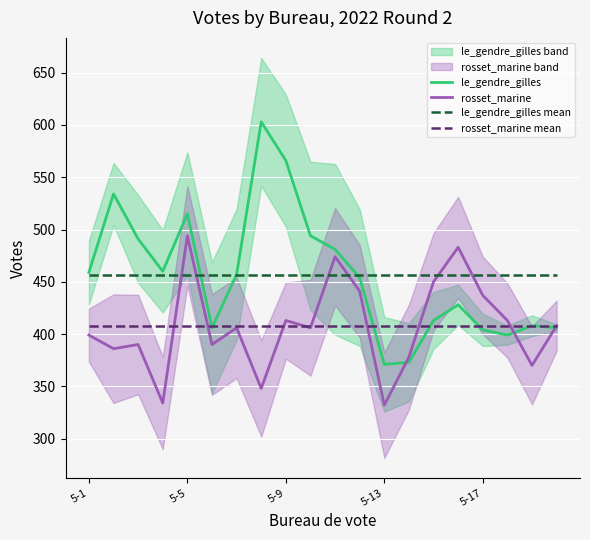

Does the chart display data point markers on the line(s)?

No